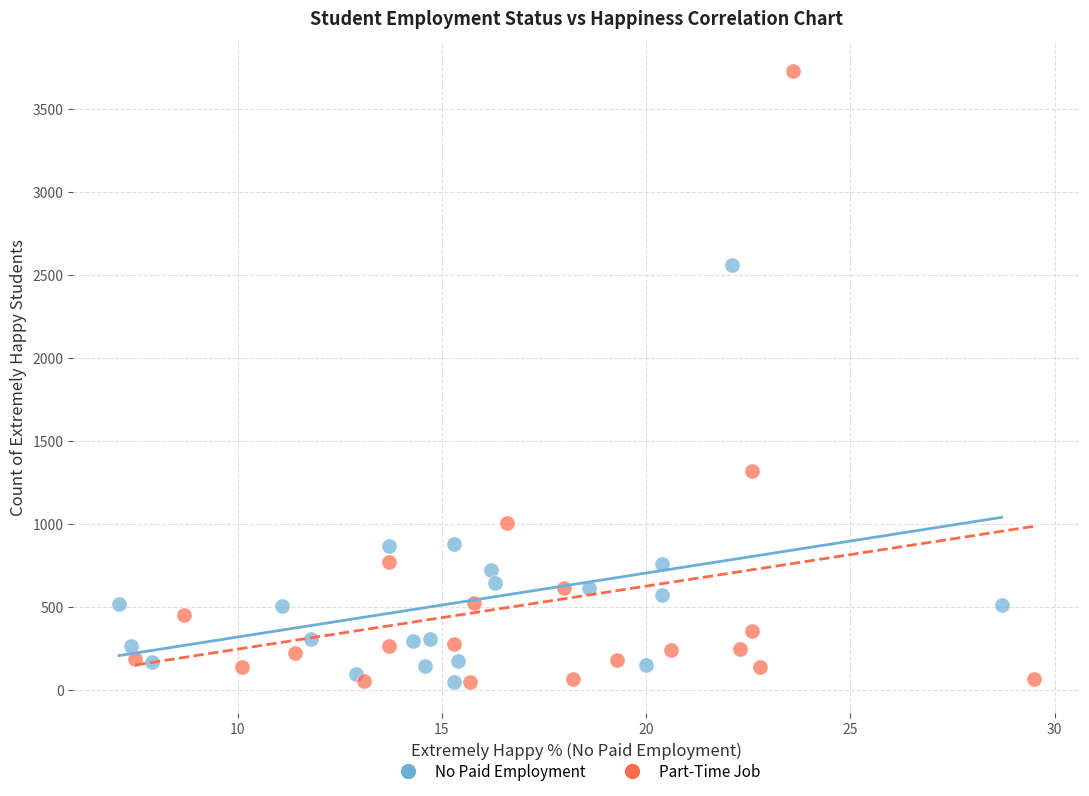

What are all the series names shown in the legend?

No Paid Employment, Part-Time Job